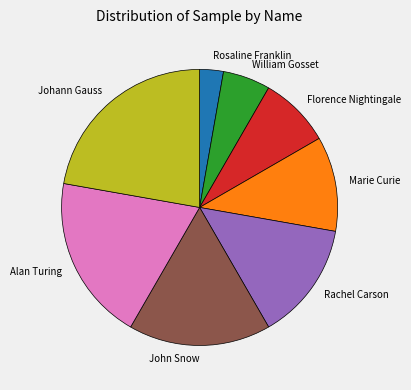

How many slices are in this pie chart?

8